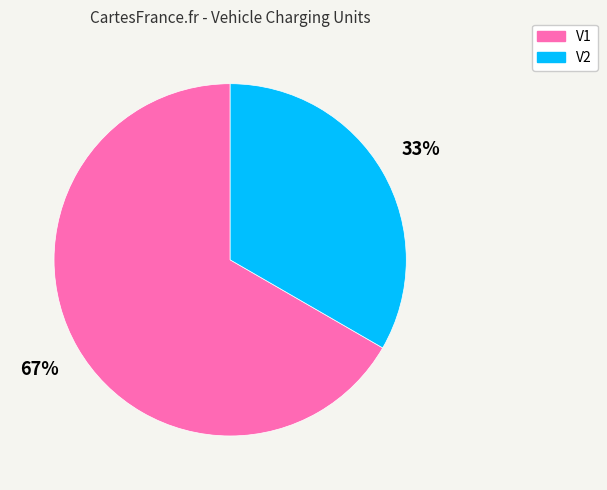

Does any single category account for the majority?

Yes